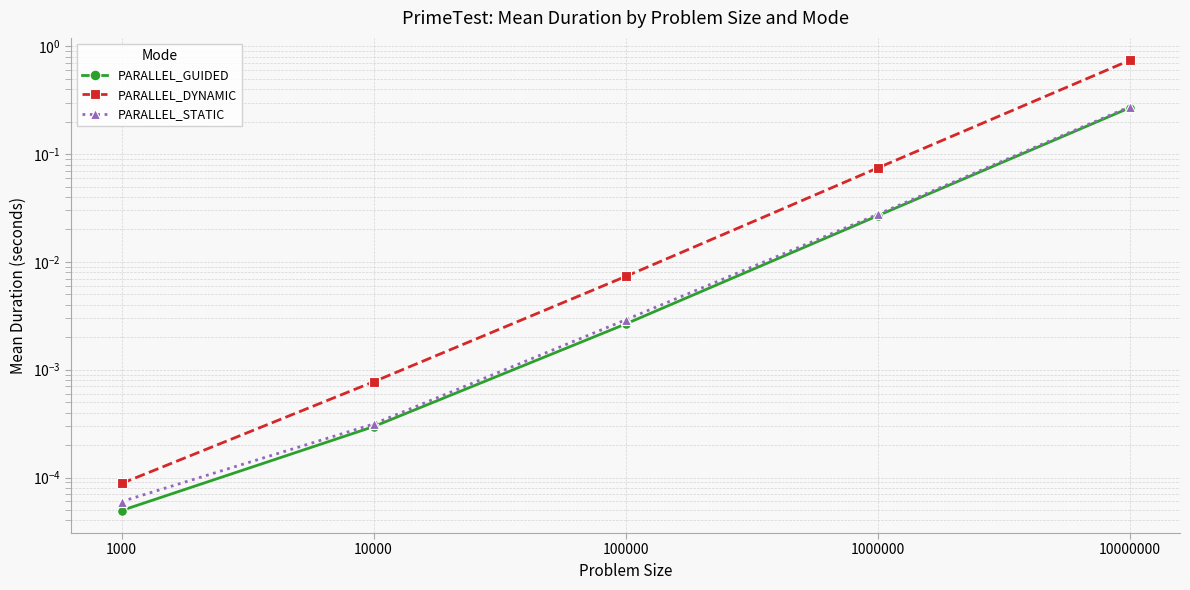

What is the difference between the PARALLEL_GUIDED values at 10000 and 10000000?

0.3